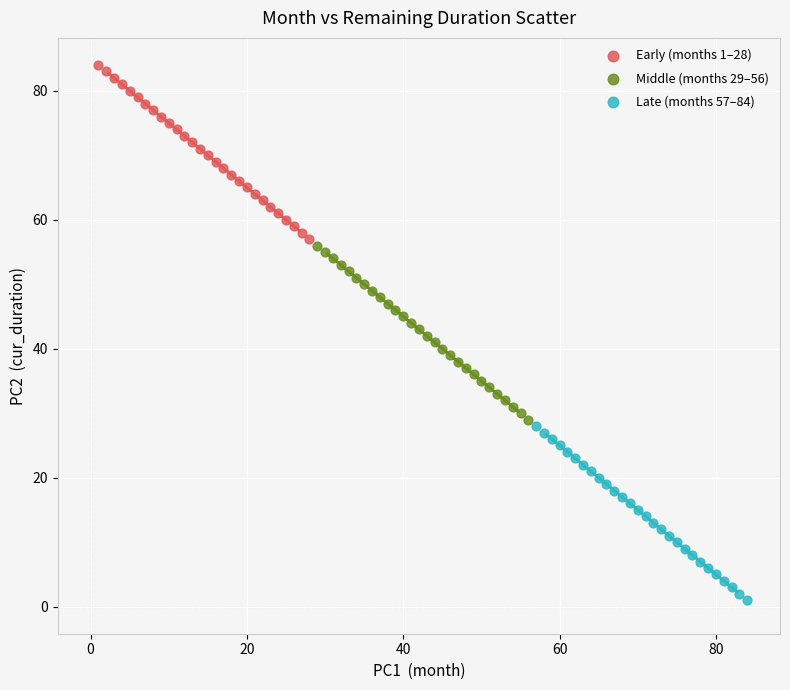

Which series contains the highest Y value?

Early (months 1–28)